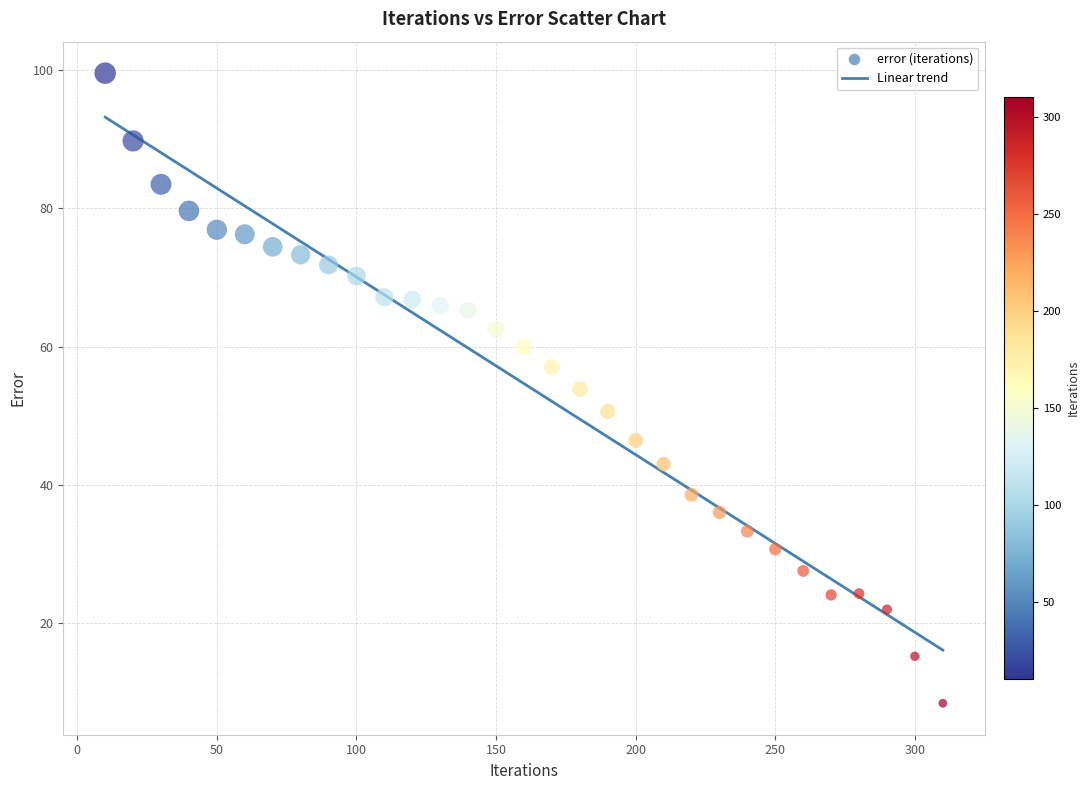

What is the range of X values (max minus min)?

300.0